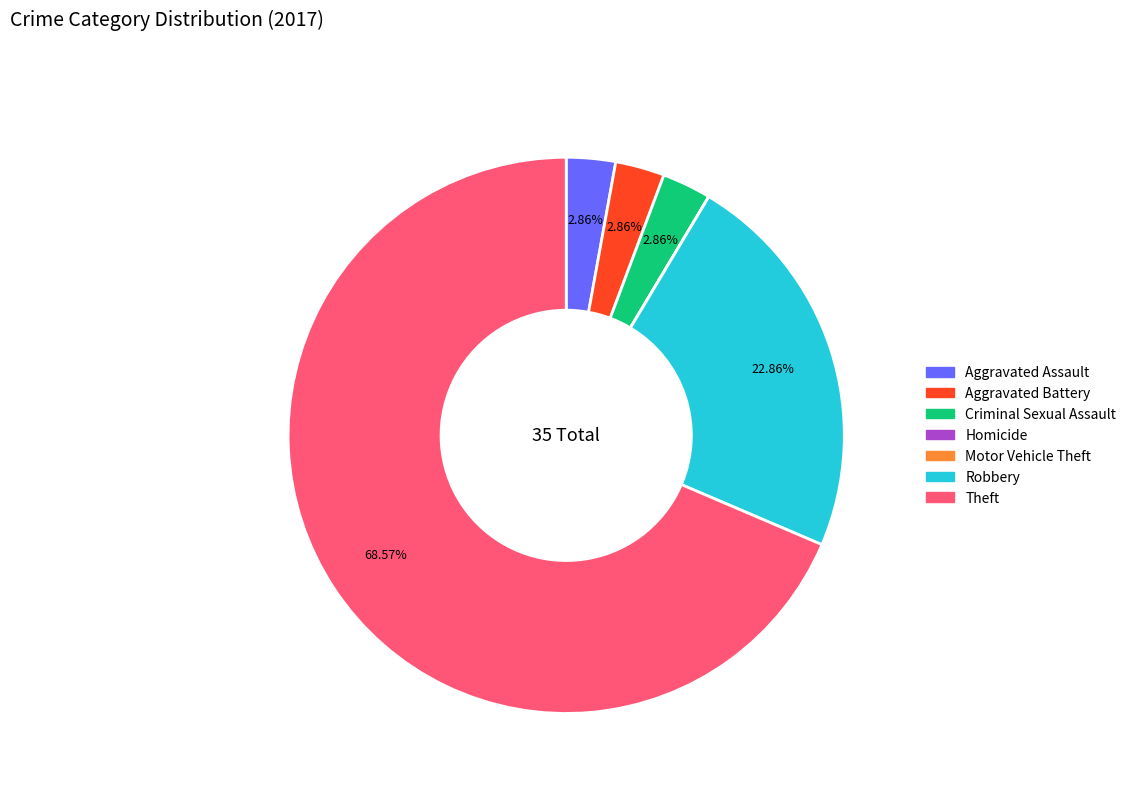

What percentage is the Robbery slice, to the nearest percent?

23%